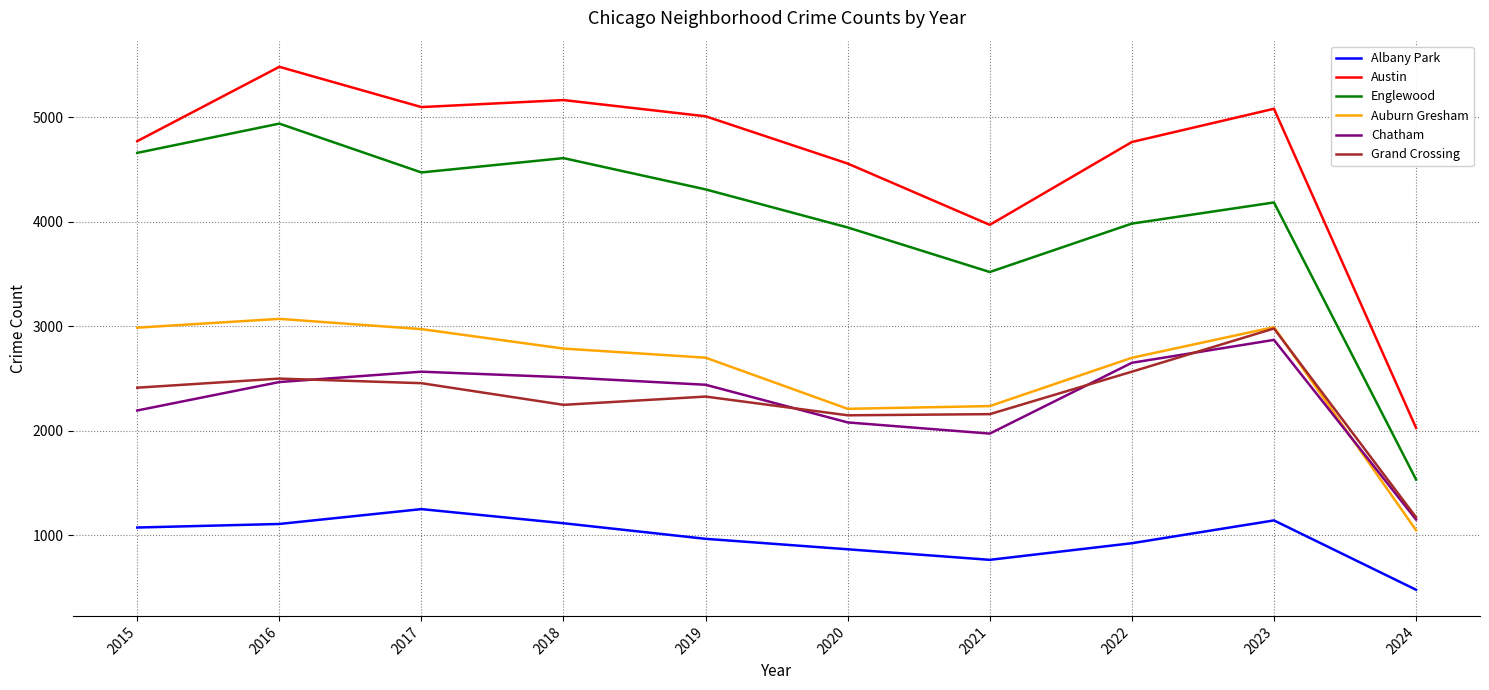

What is the difference between the highest and lowest values at 2023?

3936